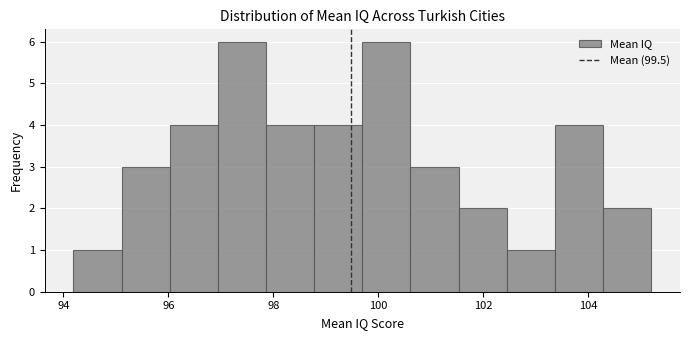

What is the height of the bar covering 104.2 to 105.2 on the x-axis? Neither the bar edges nor the heights are printed on the chart, so give them approximately, as read against the axes.

2